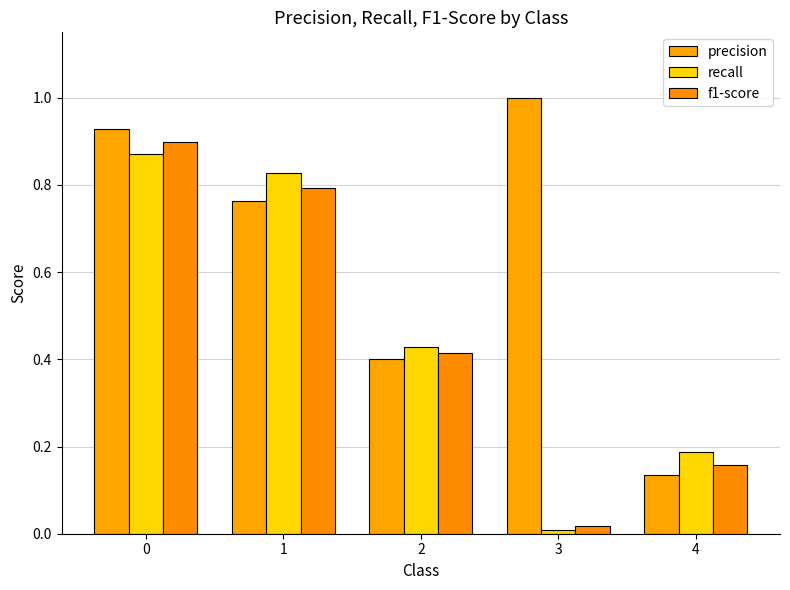

How many bars are there in each group?

3